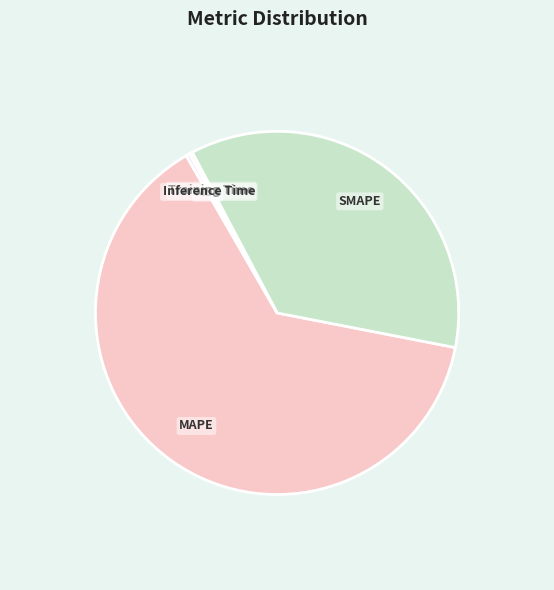

True or false: MAPE accounts for 64% of the total.

True